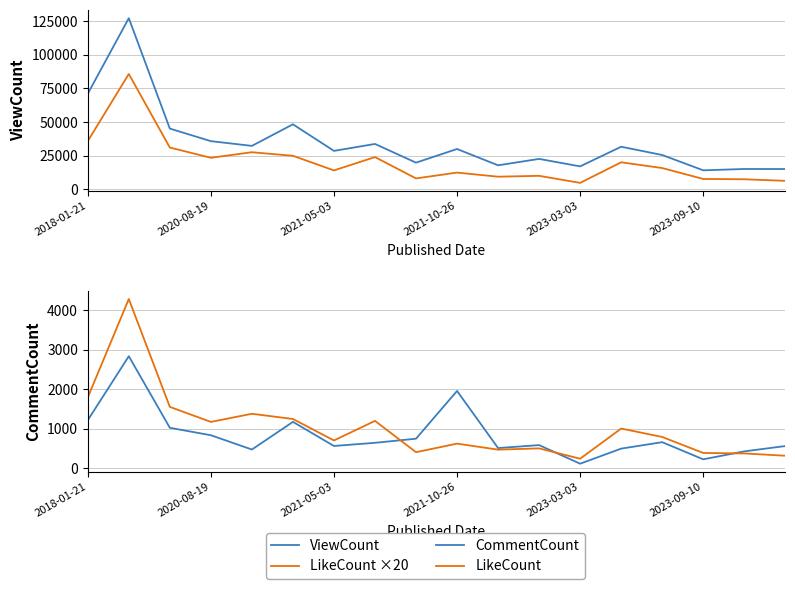

What is the difference between the highest and lowest values at 7?

33040